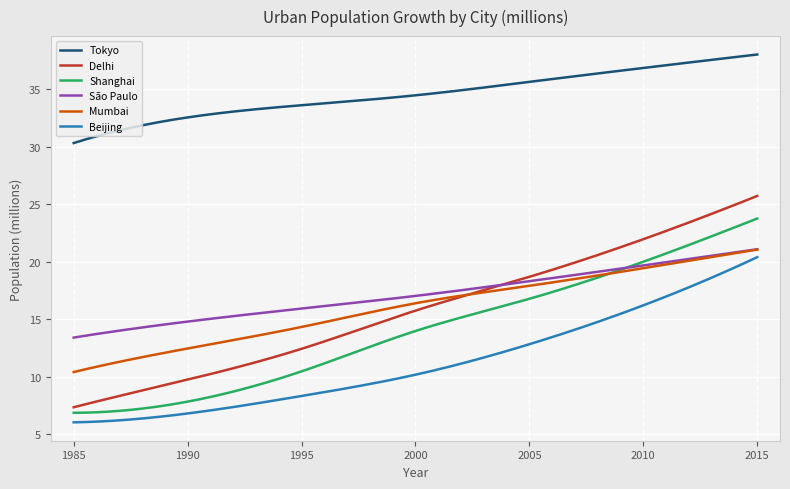

Which series has the largest total across all categories?

Tokyo